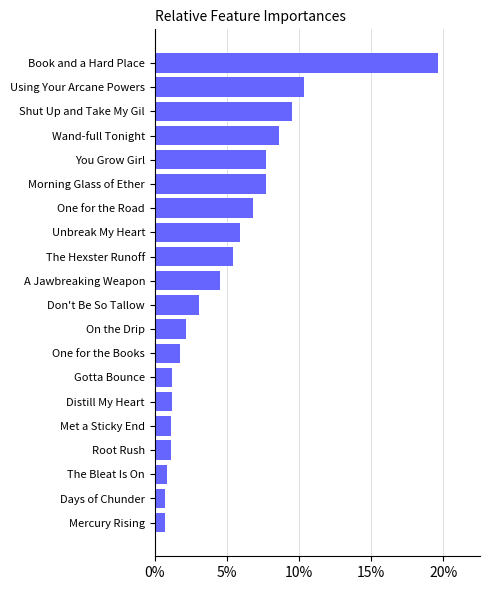

What is the maximum value shown in the chart?

19.6